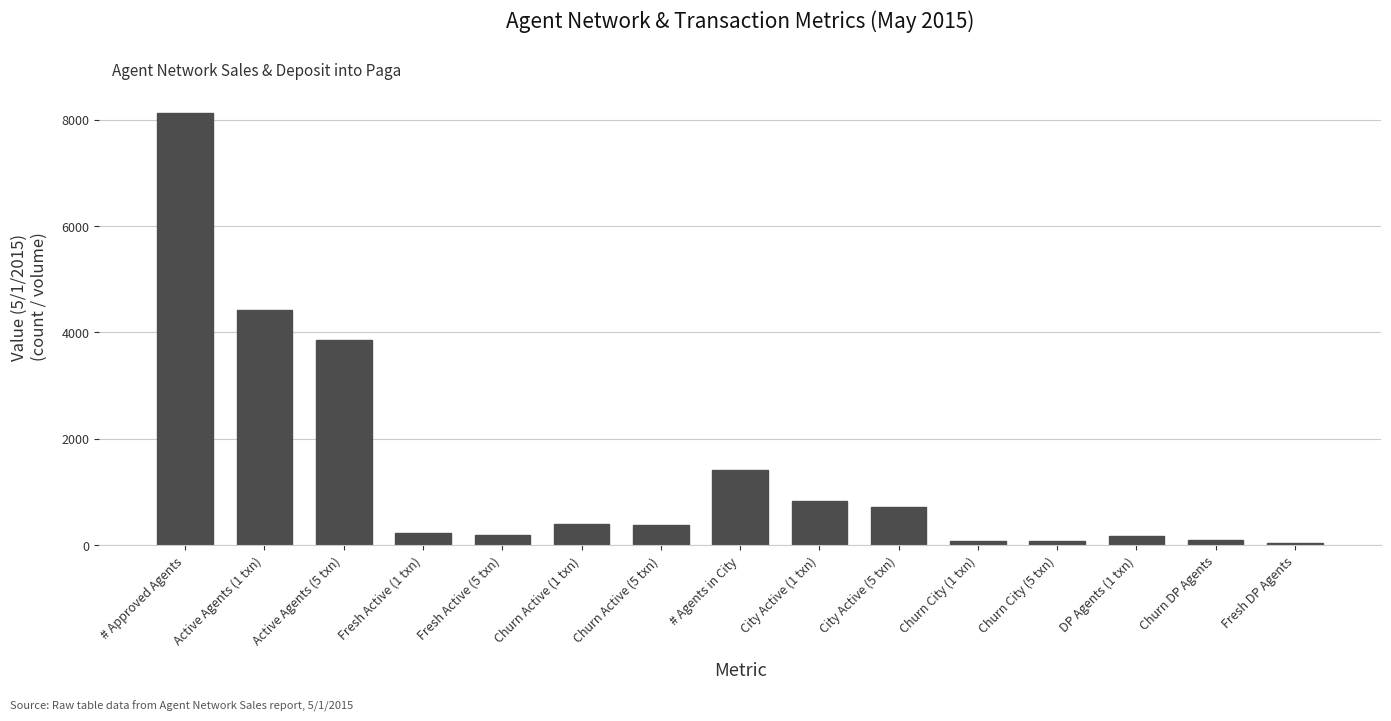

What is the label of the 7th bar from the left?

Churn Active (5 txn)